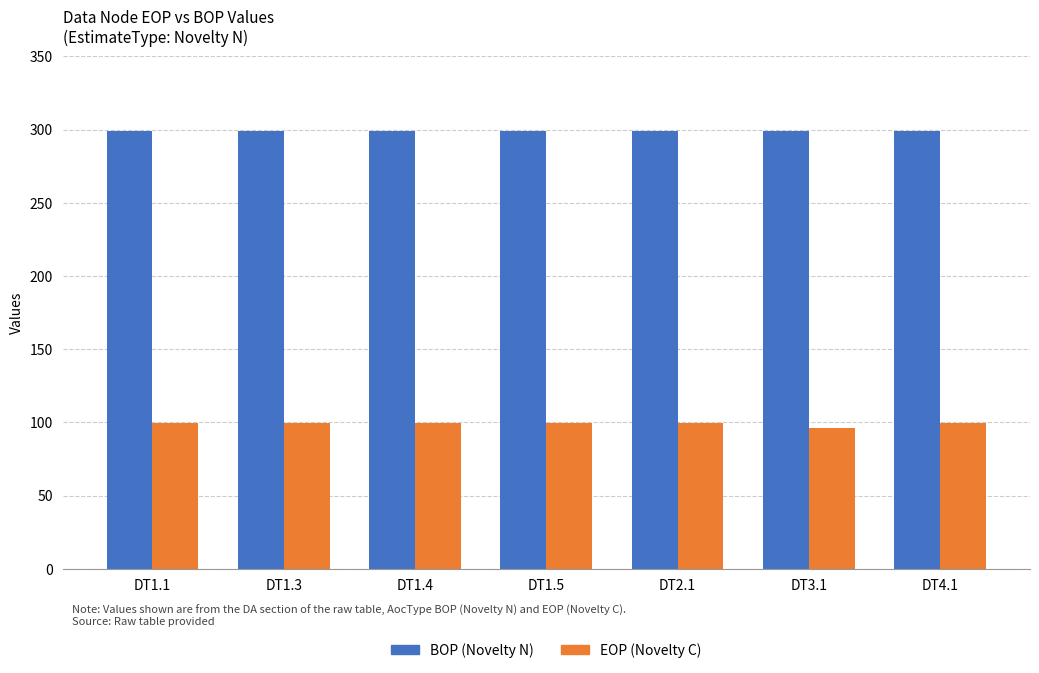

List the series in order of their peak value, lowest first.

EOP (Novelty C), BOP (Novelty N)